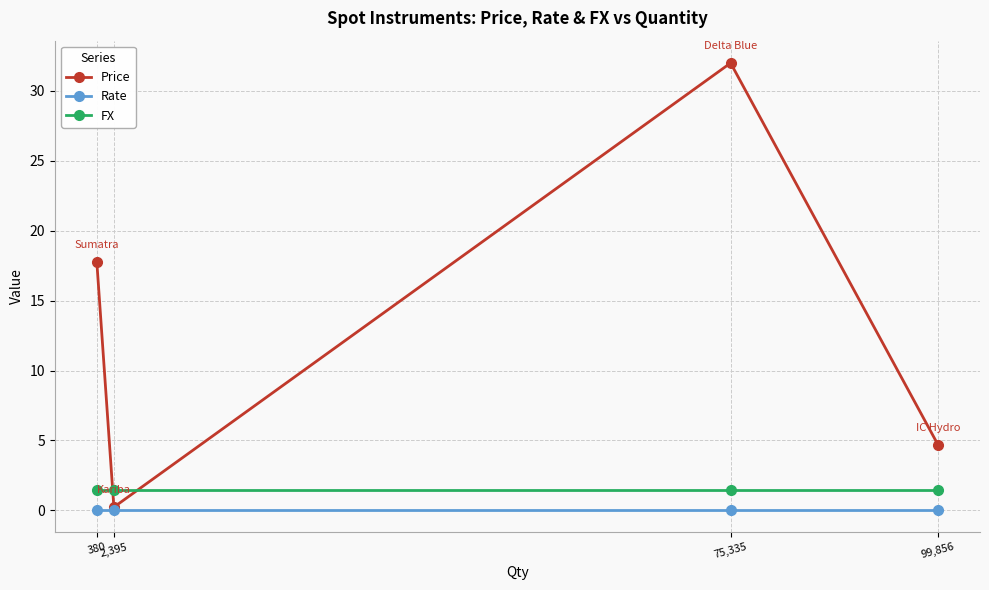

Rank the series at 380 from lowest to highest value.

Rate, FX, Price